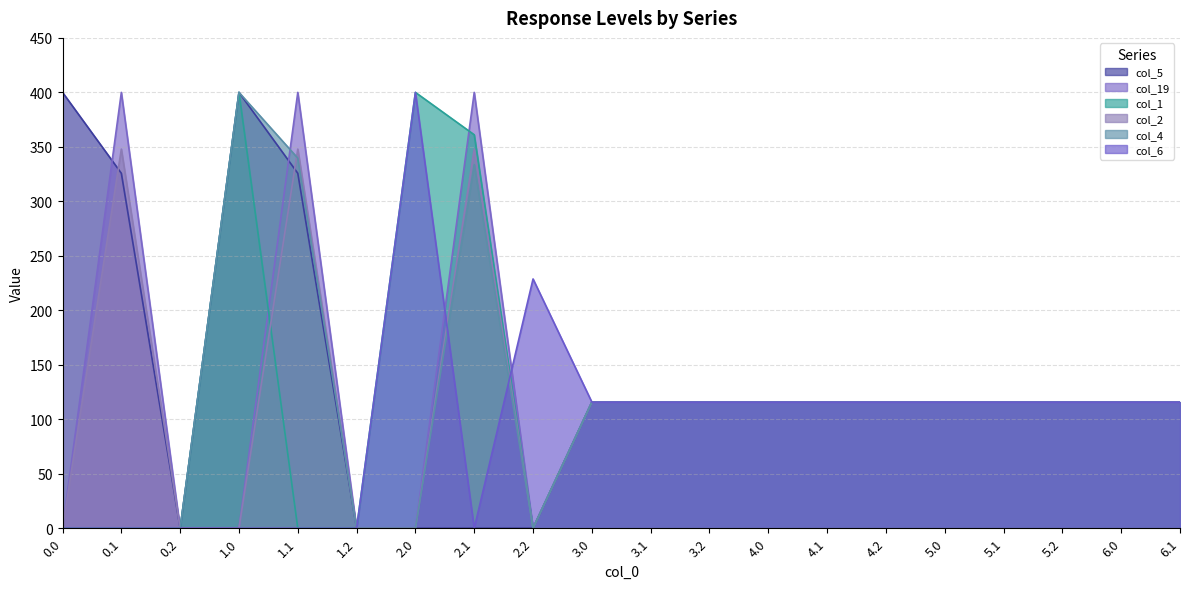

True or false: col_4 has a value of 333.7 at 2.1.

True